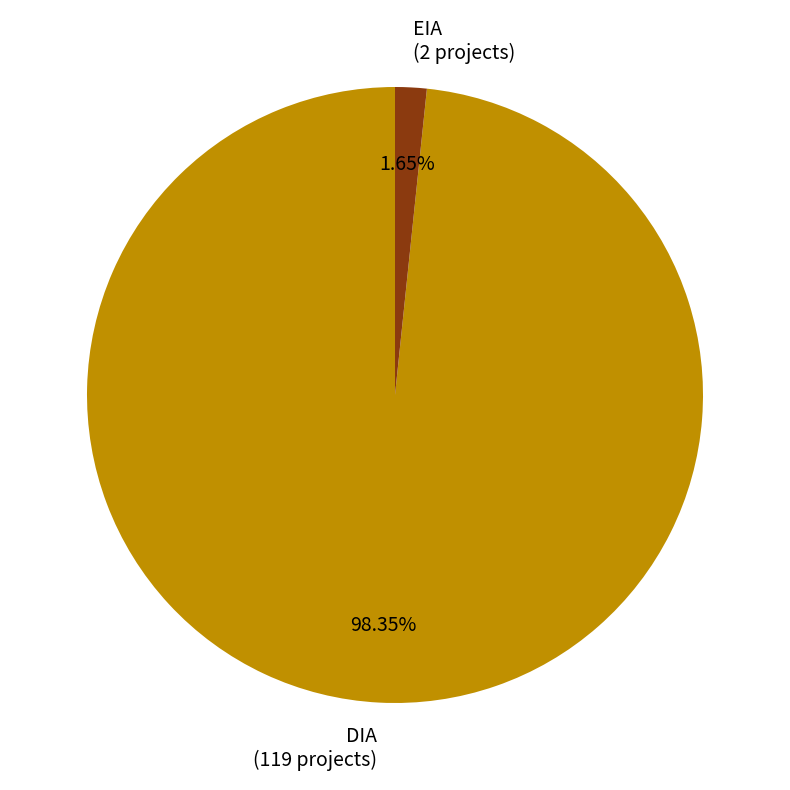

Is there a majority slice in this chart?

Yes